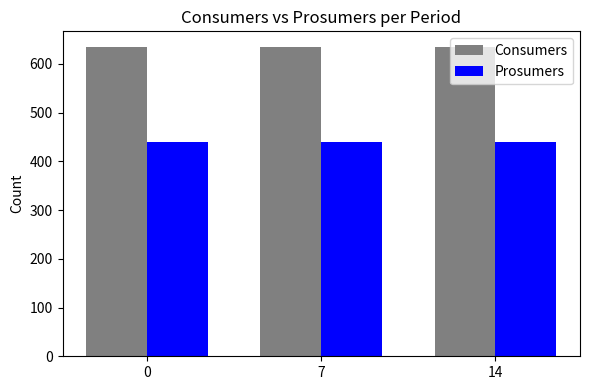

Which series has the largest total across all categories?

Consumers